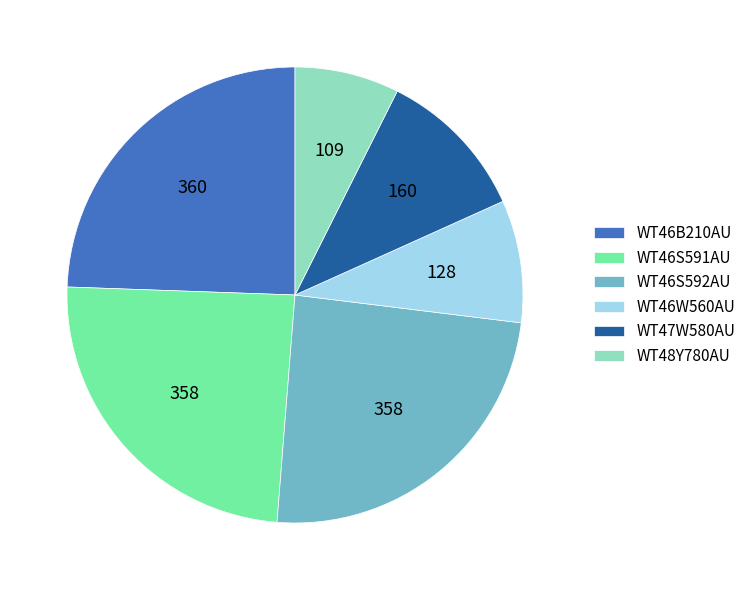

Which slice is the smallest?

WT48Y780AU